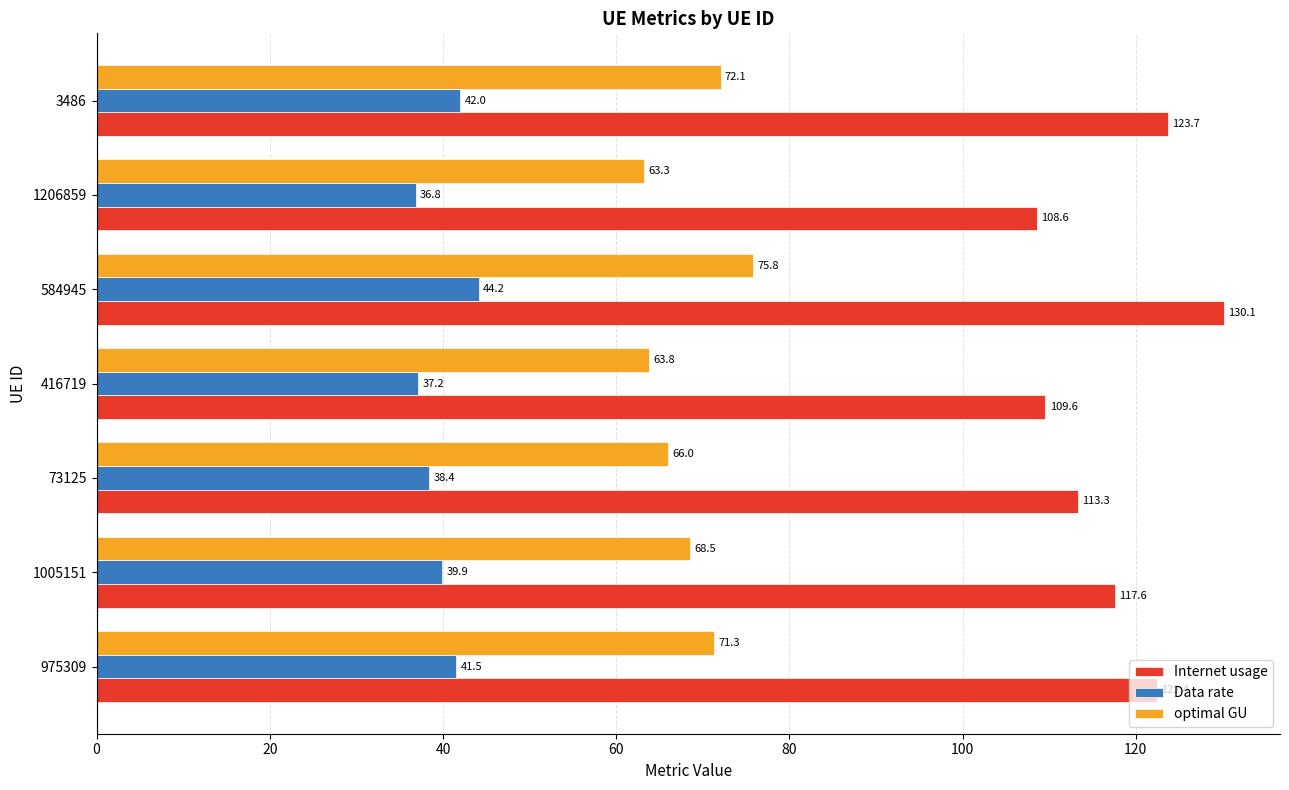

List the series in order of their overall mean, highest first.

Internet usage, optimal GU, Data rate